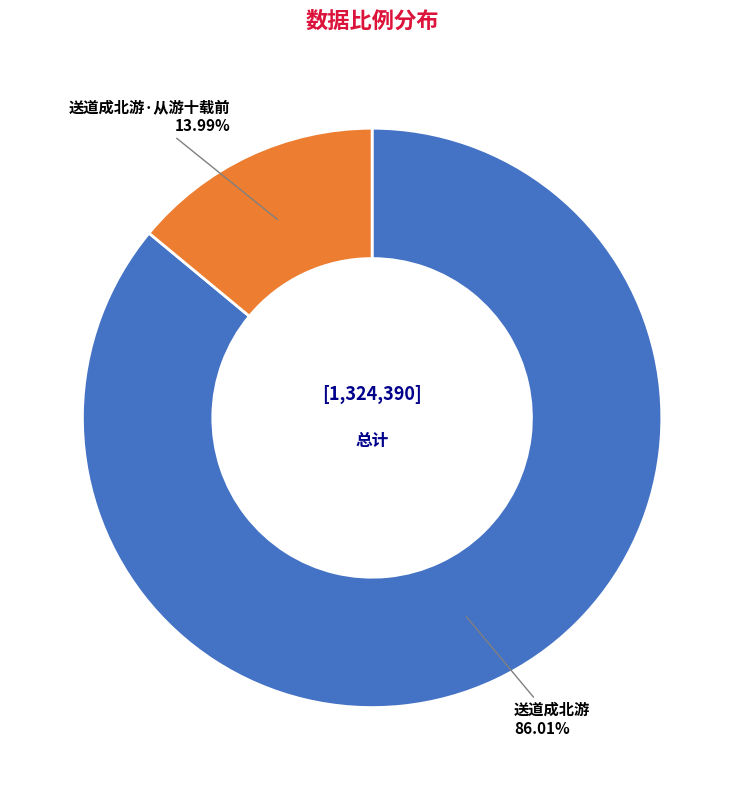

True or false: 送道成北游·从游十载前 accounts for 4% of the total.

False